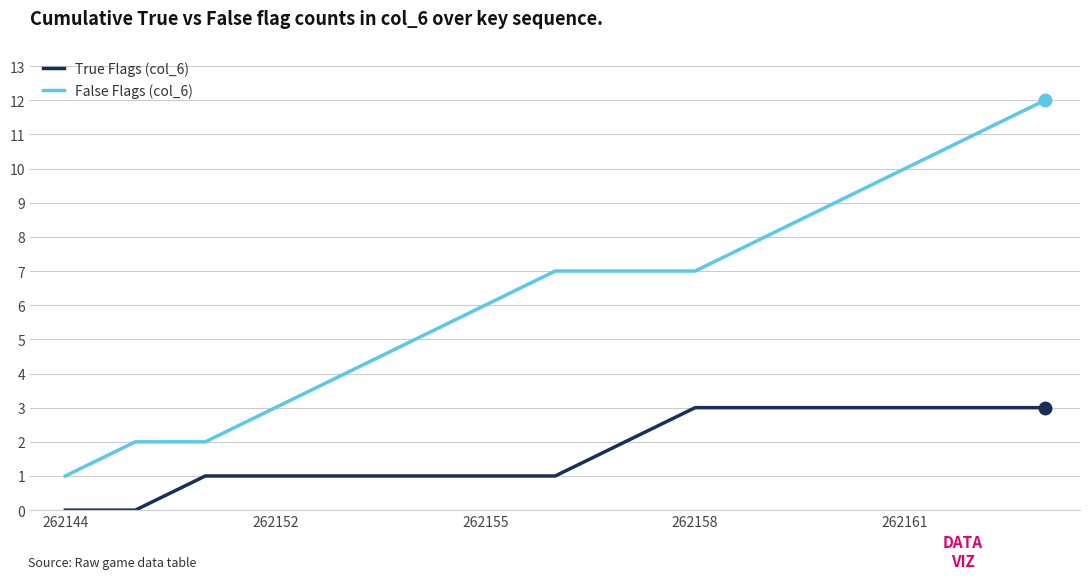

Reading right to left, what are all the values shown in this chart?

True Flags (col_6): 3	3	3	3	3	3	2	1	1	1	1	1	1	0	0
False Flags (col_6): 12	11	10	9	8	7	7	7	6	5	4	3	2	2	1